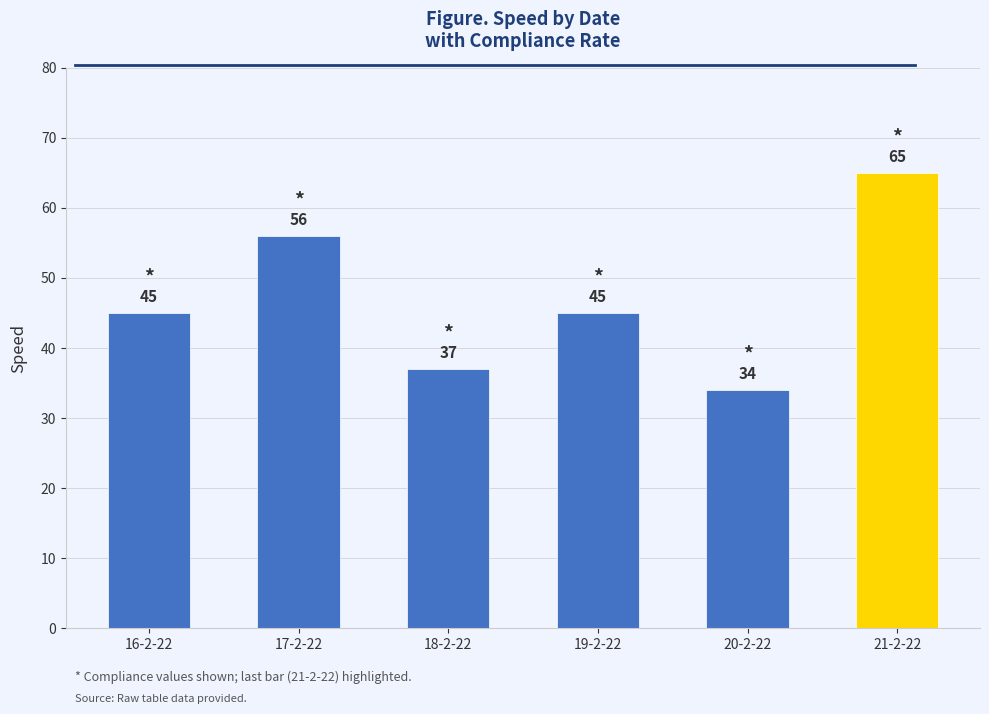

Which has a higher value, 16-2-22 or 18-2-22?

16-2-22